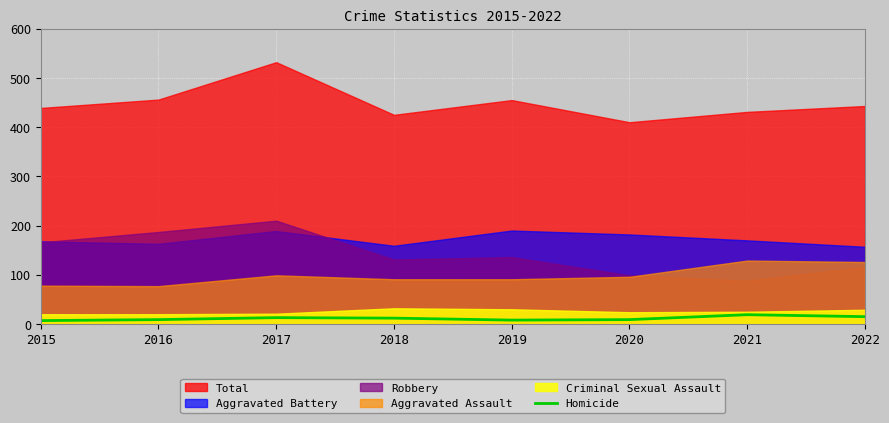

How many values are below 12?

4